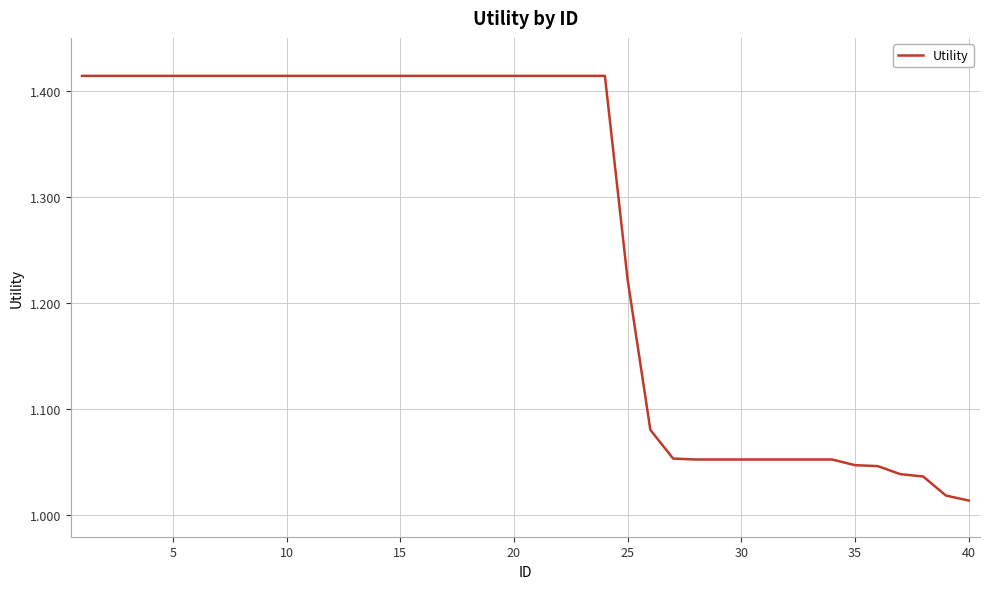

What is the sum of all values?

50.9